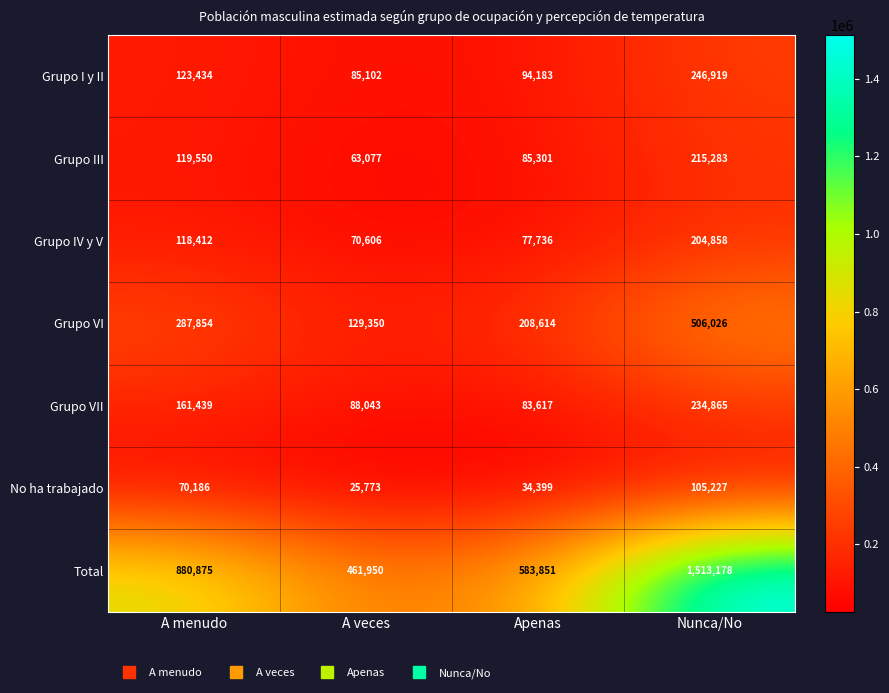

Reading left to right, transcribe all the data shown in this chart.

Grupo I y II: A menudo=123434	A veces=85102	Apenas=94183	Nunca/No=246919
Grupo III: A menudo=119550	A veces=63077	Apenas=85301	Nunca/No=215283
Grupo IV y V: A menudo=118412	A veces=70606	Apenas=77736	Nunca/No=204858
Grupo VI: A menudo=287854	A veces=129350	Apenas=208614	Nunca/No=506026
Grupo VII: A menudo=161439	A veces=88043	Apenas=83617	Nunca/No=234865
No ha trabajado: A menudo=70186	A veces=25773	Apenas=34399	Nunca/No=105227
Total: A menudo=880875	A veces=461950	Apenas=583851	Nunca/No=1513178